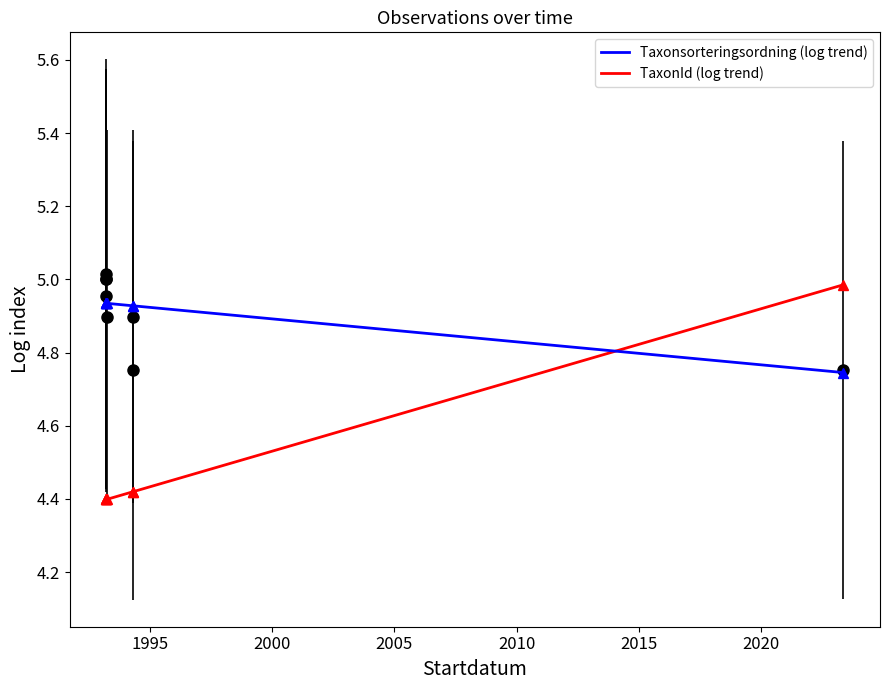

What is the change in value from 1993-03-23 to 1993-03-19?

+0.1